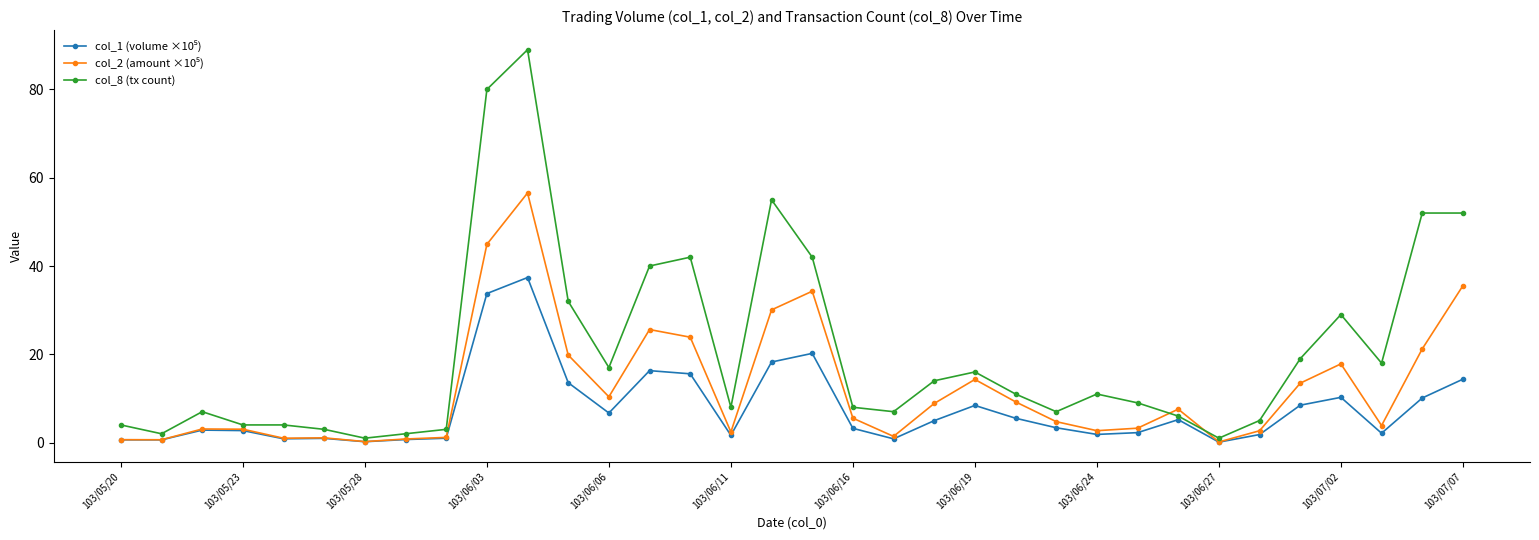

What is the maximum value shown in the chart?

89.0